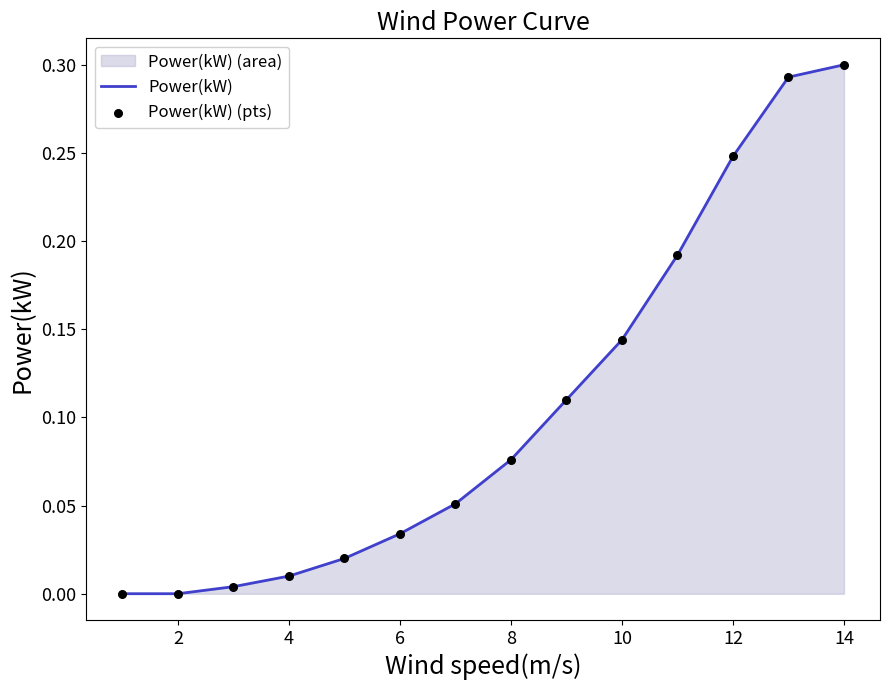

At how many categories does at least one series exceed 0?

12